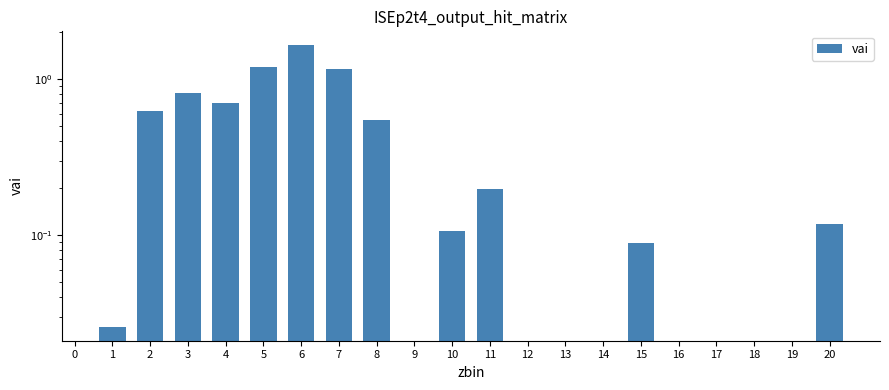

What is the sum of the values at 1 and 6?

1.7